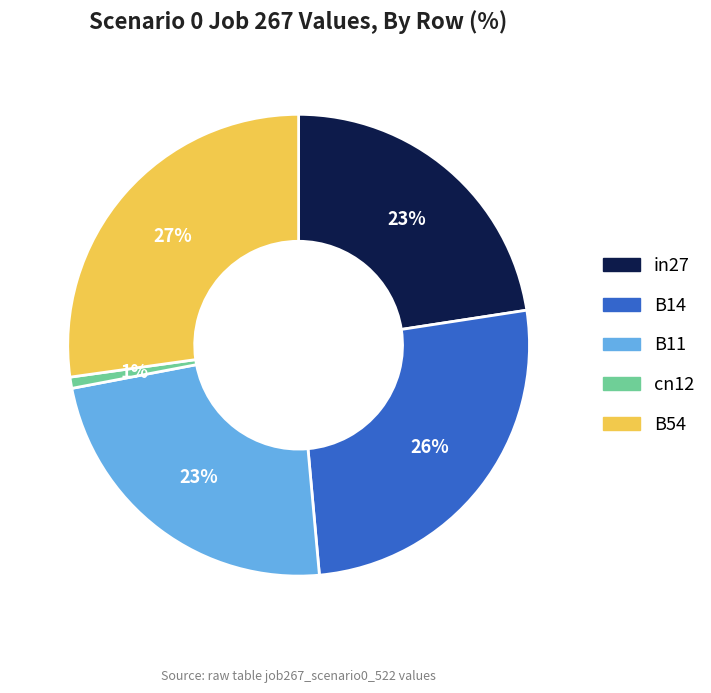

Does B14 account for over 50% of the chart?

No